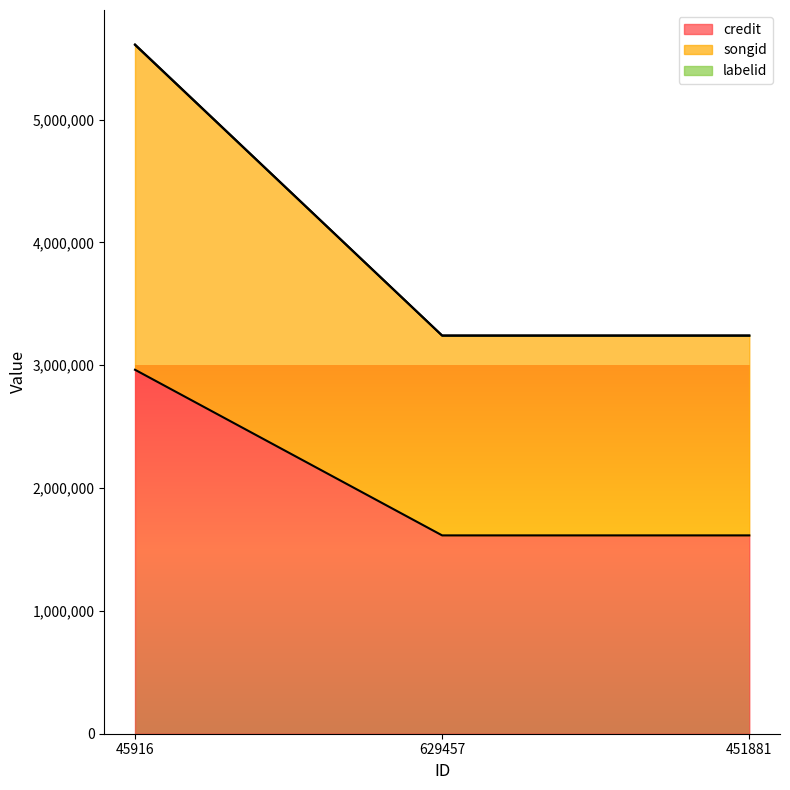

Which category has the highest value in the labelid series?

45916